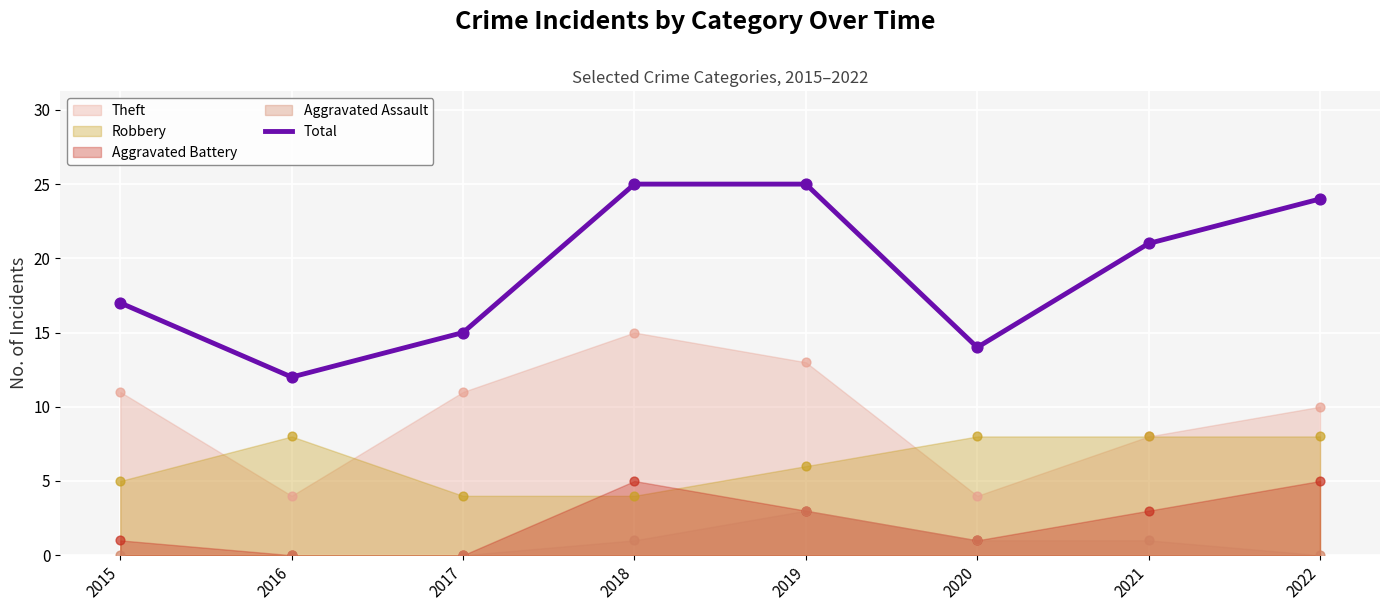

What is the ratio of the value at 2016 to the value at 2017?

0.8